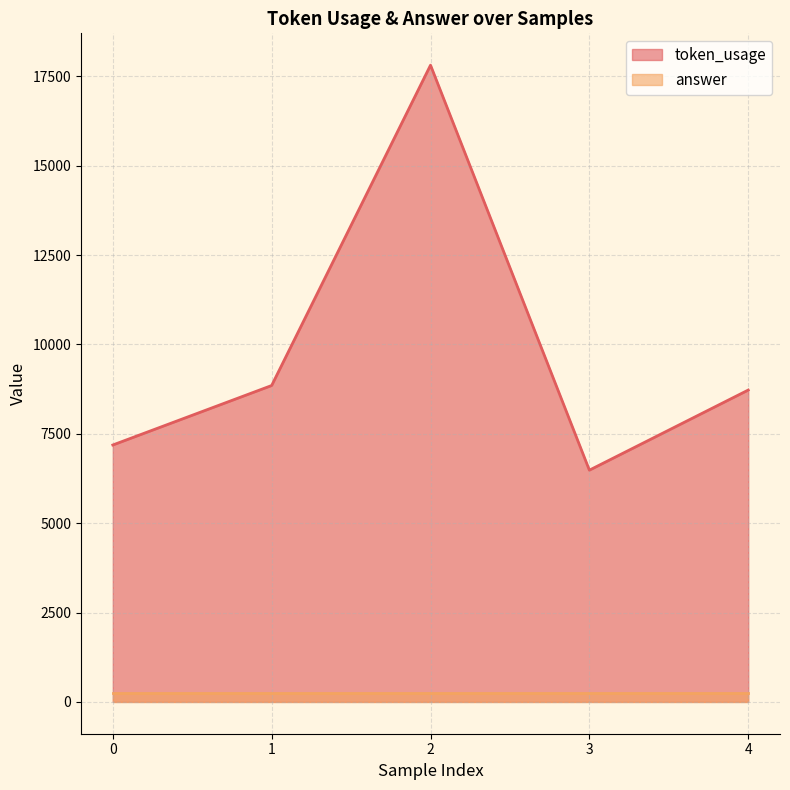

What is the sum of all values?

49052